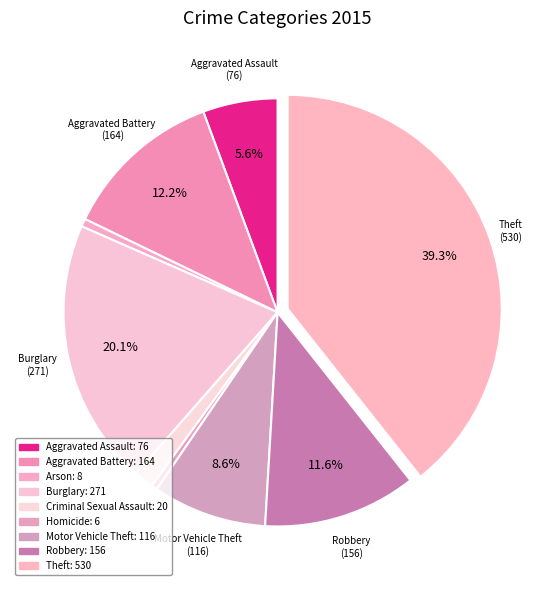

To the nearest percent, what is the combined percentage of Theft and Burglary?

59%